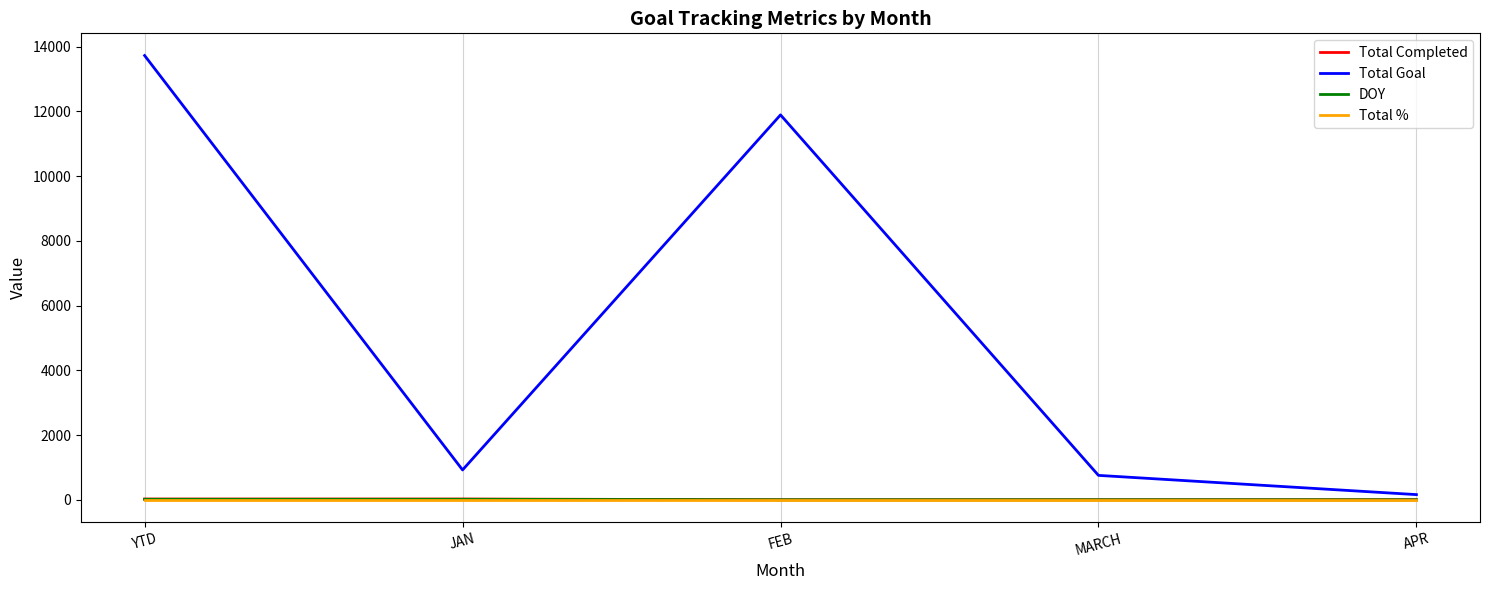

What is the sum of the Total Completed values at APR and JAN?

23